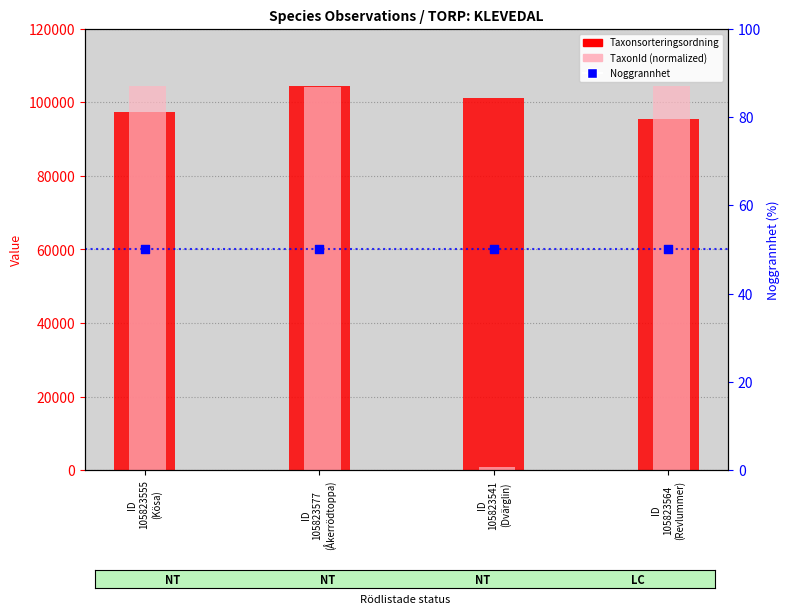

Which series has the largest total across all categories?

Taxonsorteringsordning